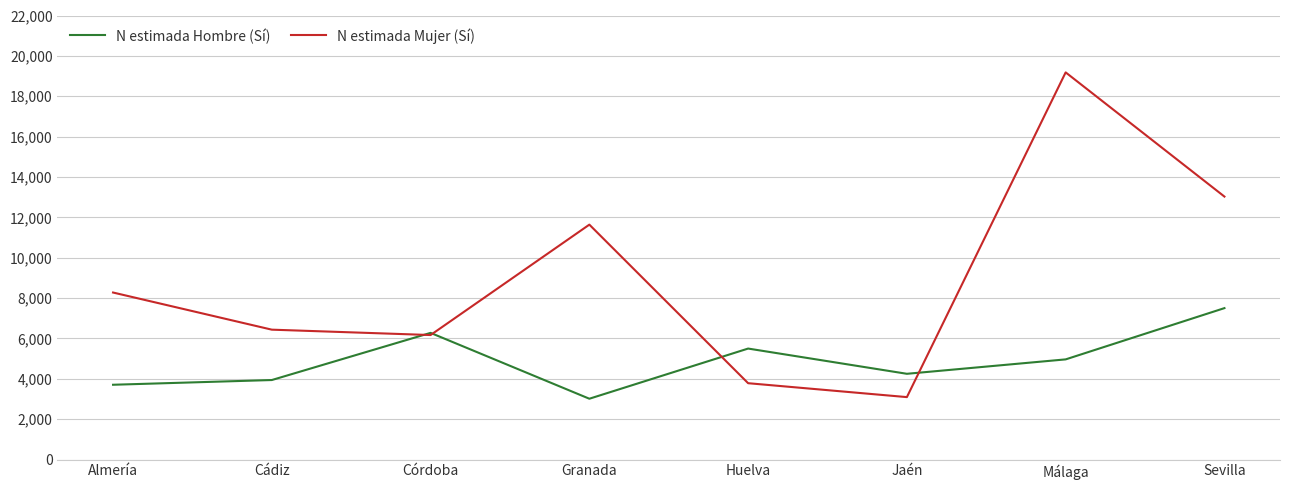

Rank the series at Almería from lowest to highest value.

N estimada Hombre (Sí), N estimada Mujer (Sí)